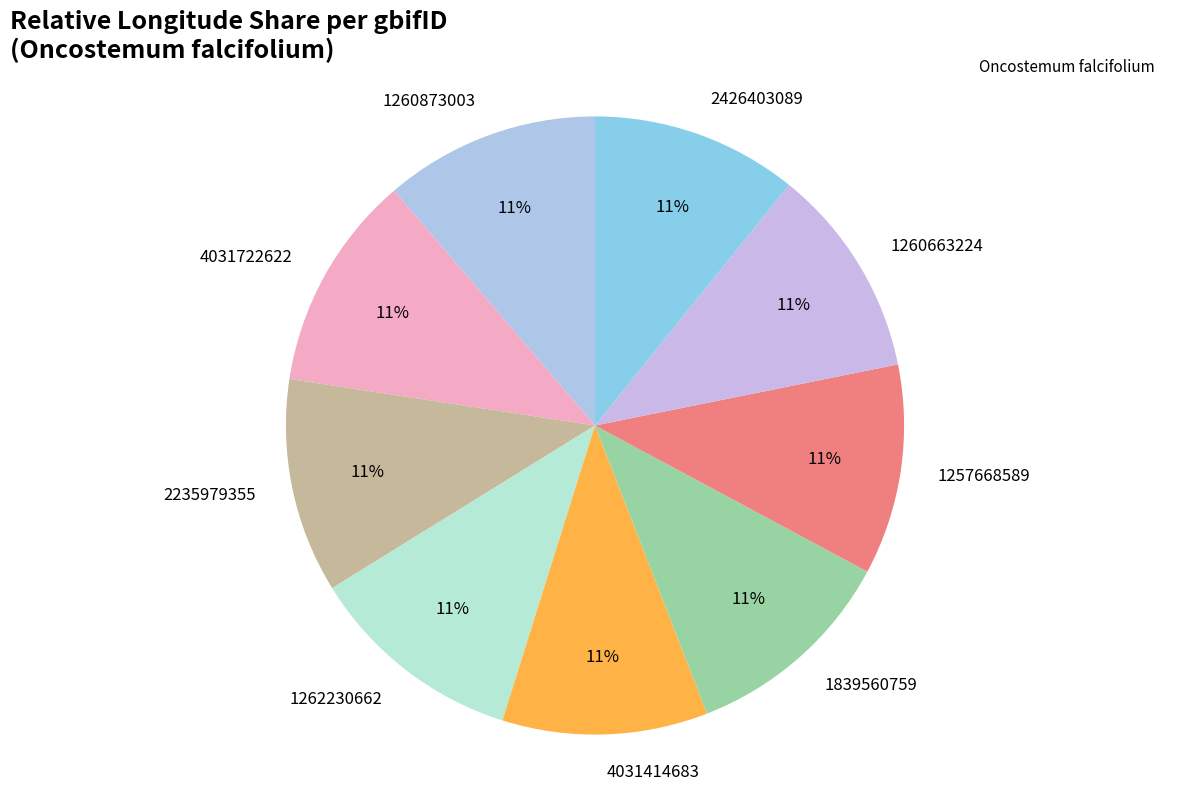

True or false: 2235979355 accounts for 11% of the total.

True